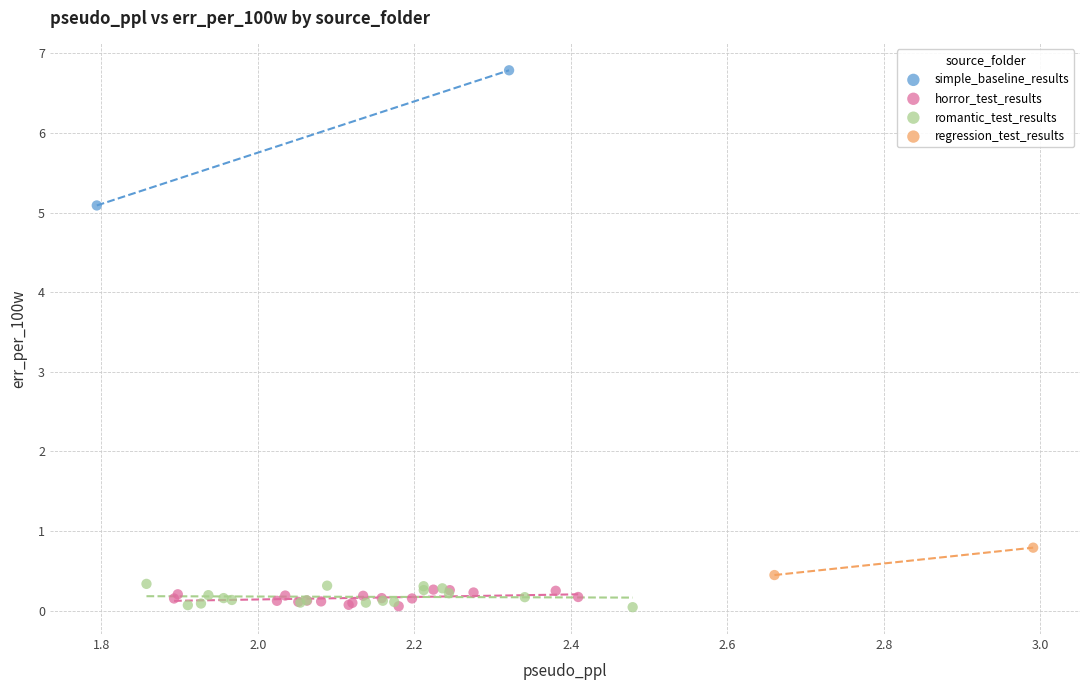

Which series has the largest Y range (max minus min)?

simple_baseline_results